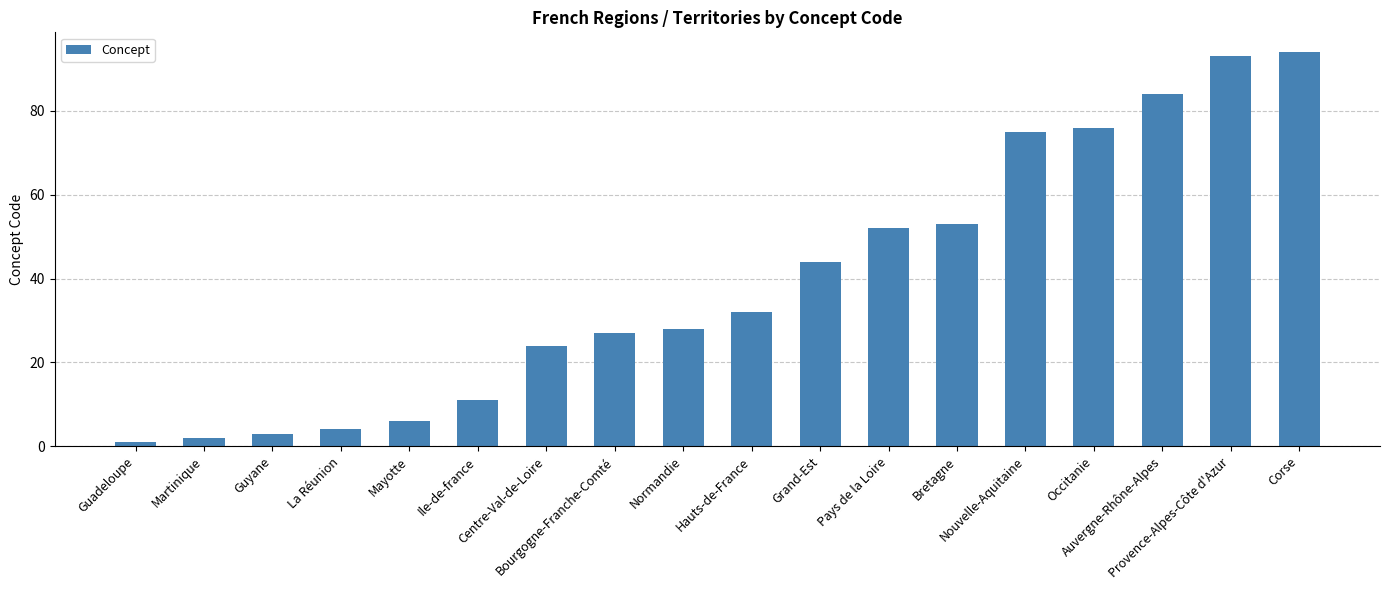

Reading left to right, extract all data points from this chart.

Guadeloupe=1	Martinique=2	Guyane=3	La Réunion=4	Mayotte=6	Ile-de-france=11	Centre-Val-de-Loire=24	Bourgogne-Franche-Comté=27	Normandie=28	Hauts-de-France=32	Grand-Est=44	Pays de la Loire=52	Bretagne=53	Nouvelle-Aquitaine=75	Occitanie=76	Auvergne-Rhône-Alpes=84	Provence-Alpes-Côte d'Azur=93	Corse=94